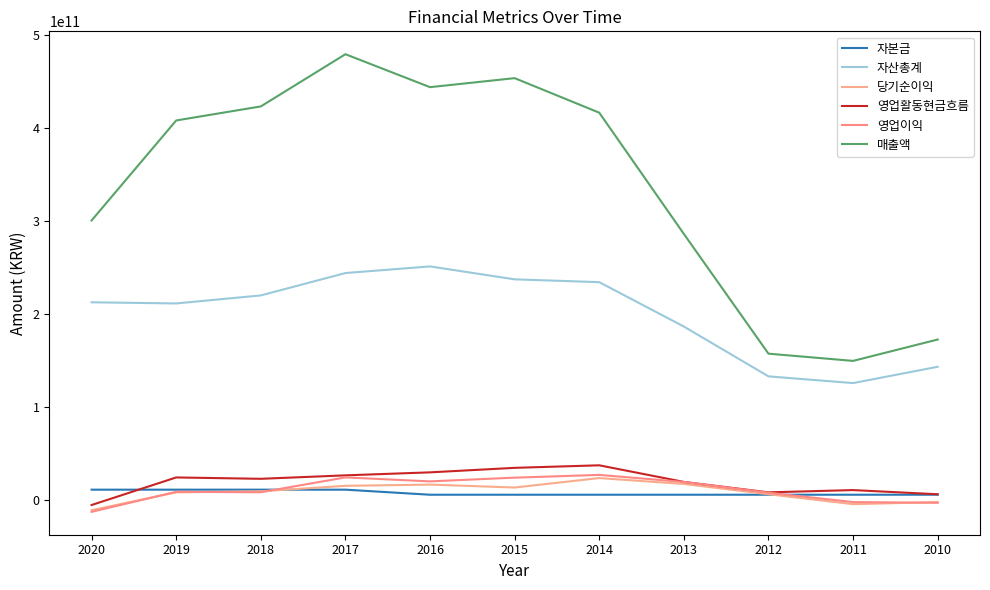

How many lines are shown in the chart?

6